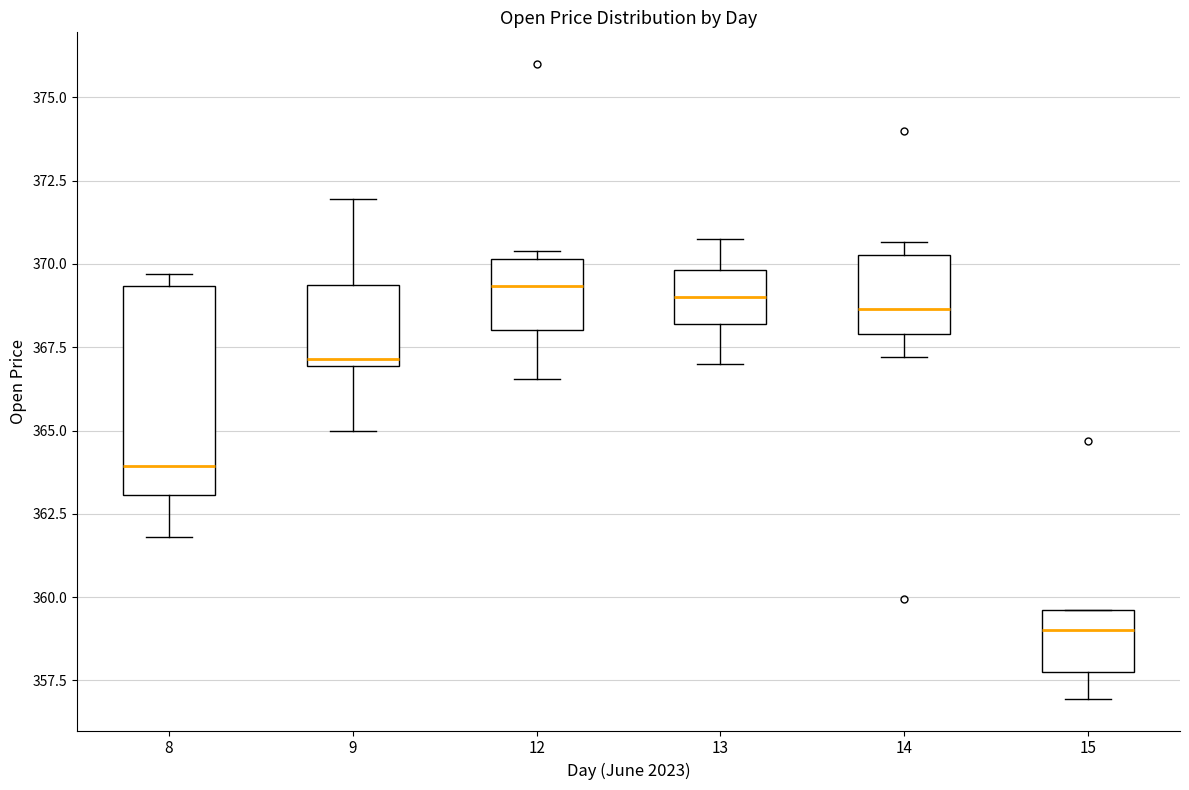

Reading left to right, transcribe this box plot: for each box, give where its median line is, the range the box spans, and where its two whiskers end, as read against the y-axis. The values are not printed on the chart, so give them approximately, as read against the axis.

8: median 364.0, box 363.0 to 369.5, whiskers 362.0 to 369.5 (just above the box's upper edge)
9: median 367.0 (just above the box's lower edge), box 367.0 to 369.5, whiskers 365.0 to 372.0
12: median 369.5, box 368.0 to 370.0, whiskers 366.5 to 370.5
13: median 369.0, box 368.0 to 370.0, whiskers 367.0 to 371.0
14: median 368.5, box 368.0 to 370.5, whiskers 367.0 to 370.5 (just above the box's upper edge)
15: median 359.0, box 358.0 to 359.5, whiskers 357.0 to 359.5